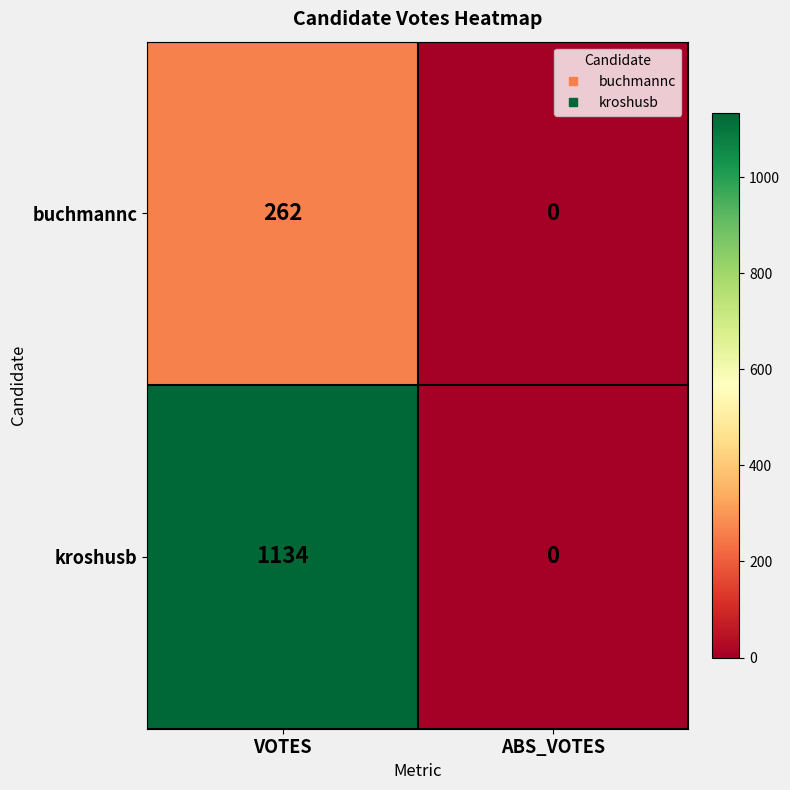

Reading left to right, list all the values displayed in this chart.

buchmannc: 262	0
kroshusb: 1134	0